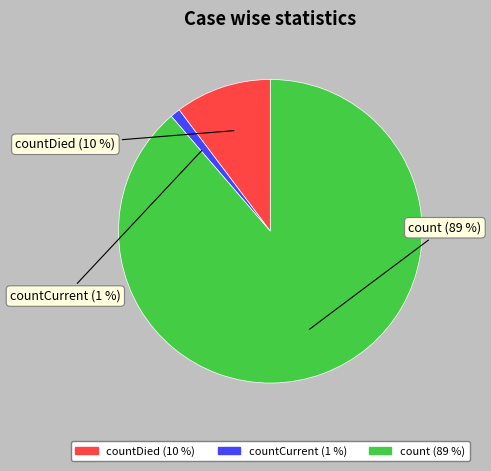

What is the largest slice in the pie chart?

count